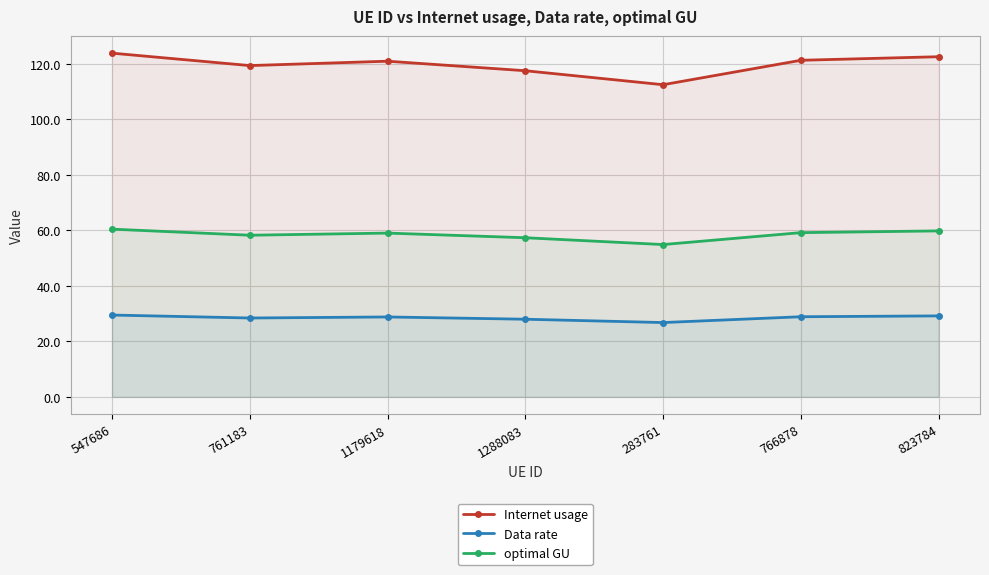

Which category has the lowest value across all series?

283761